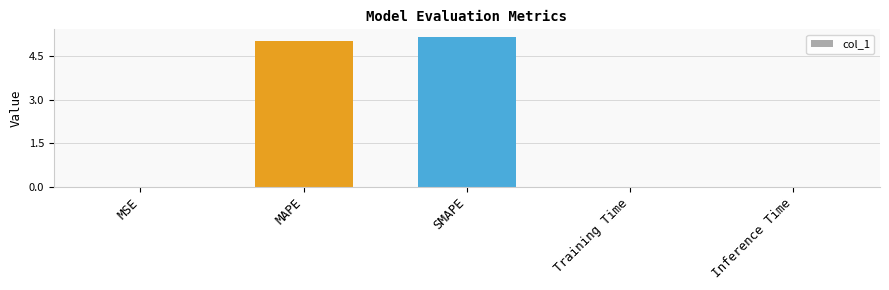

Which category has the highest value across all series?

SMAPE